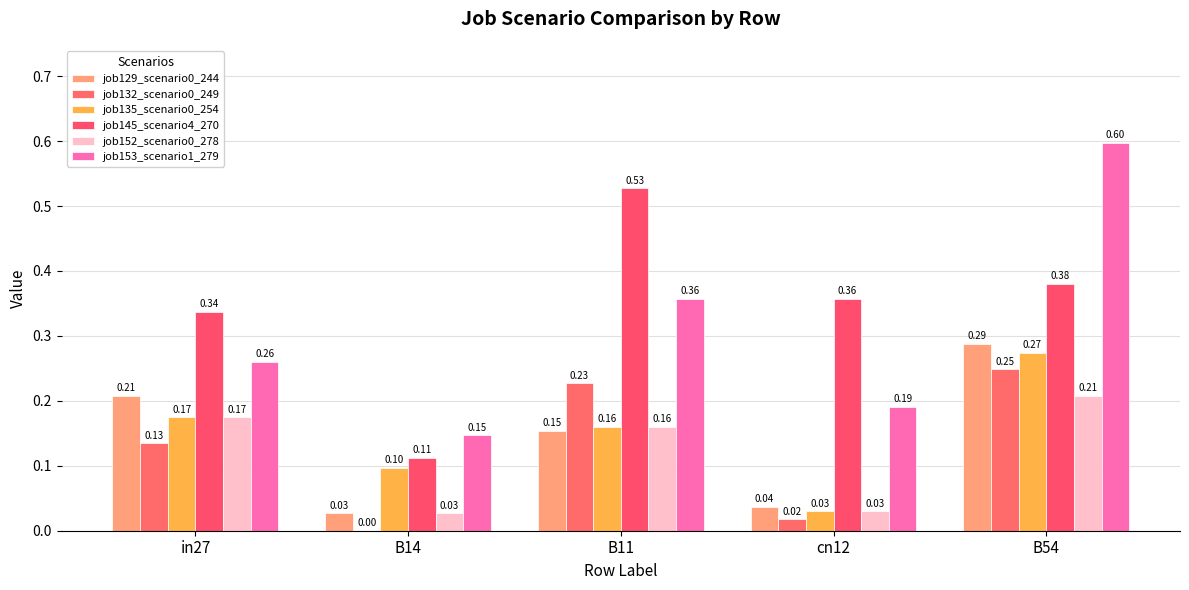

What is the approximate value of job135_scenario0_254 at B14?

0.1